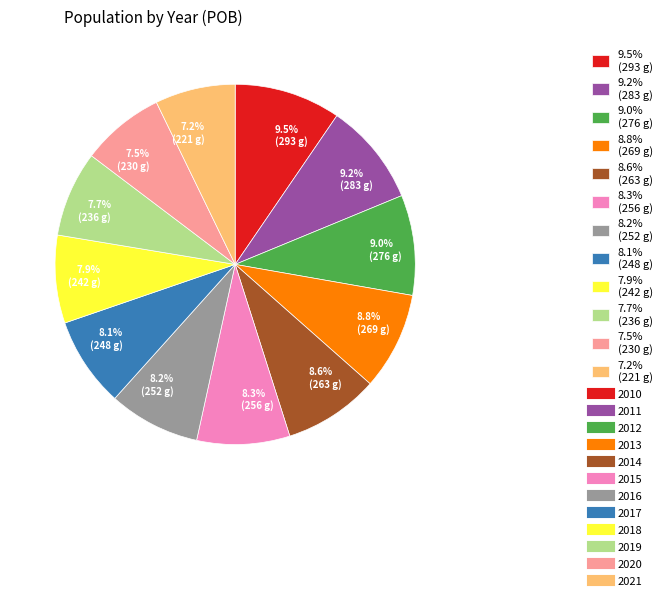

Approximately how many times larger is the value at 7.9% (242 g) compared to 8.2% (252 g)?

1.0